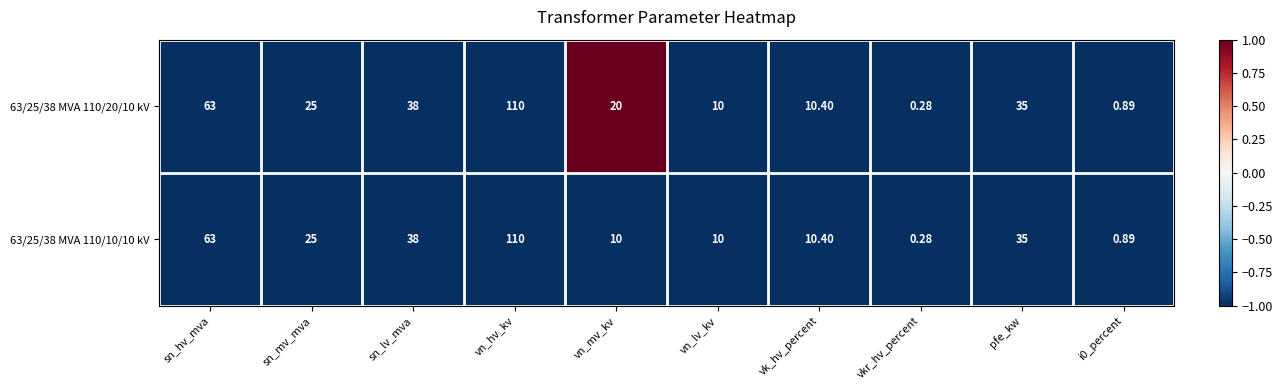

At which label does 63/25/38 MVA 110/10/10 kV reach its minimum?

vkr_hv_percent